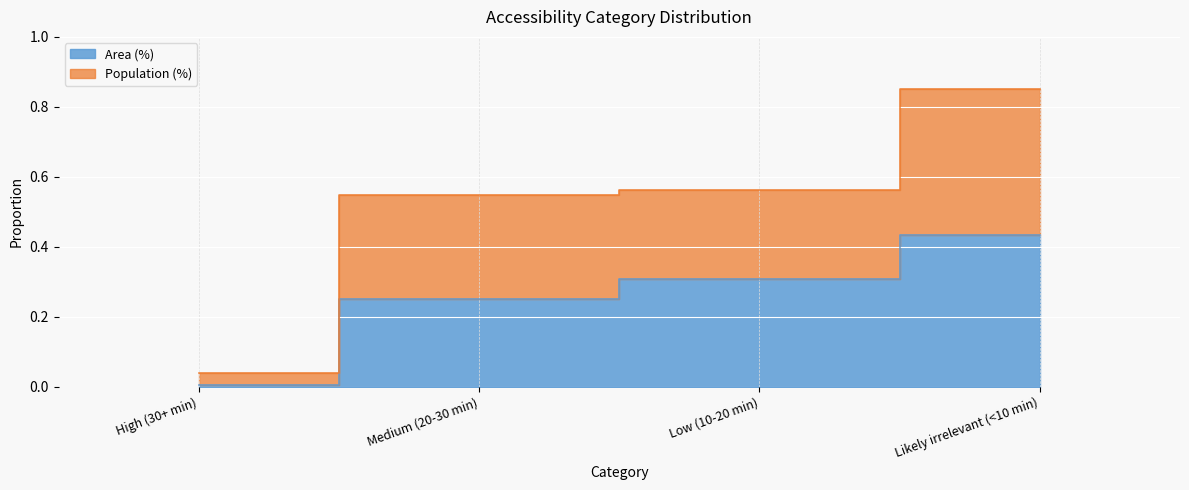

At how many categories does at least one series exceed 0?

4